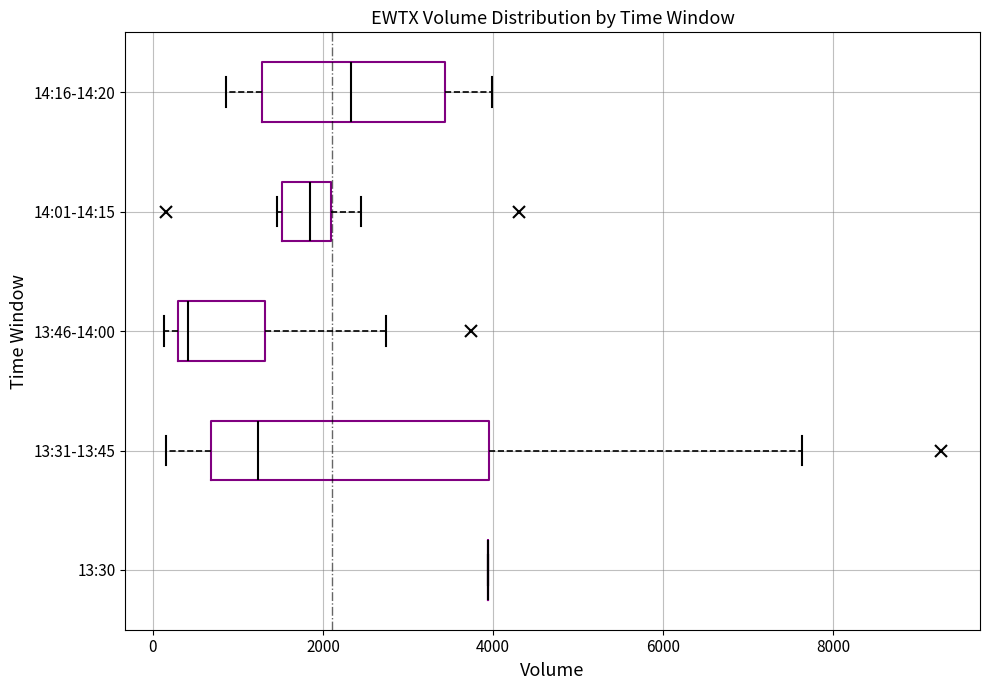

Comparing the boxes themselves (not the whiskers), which one is the widest?

13:31-13:45